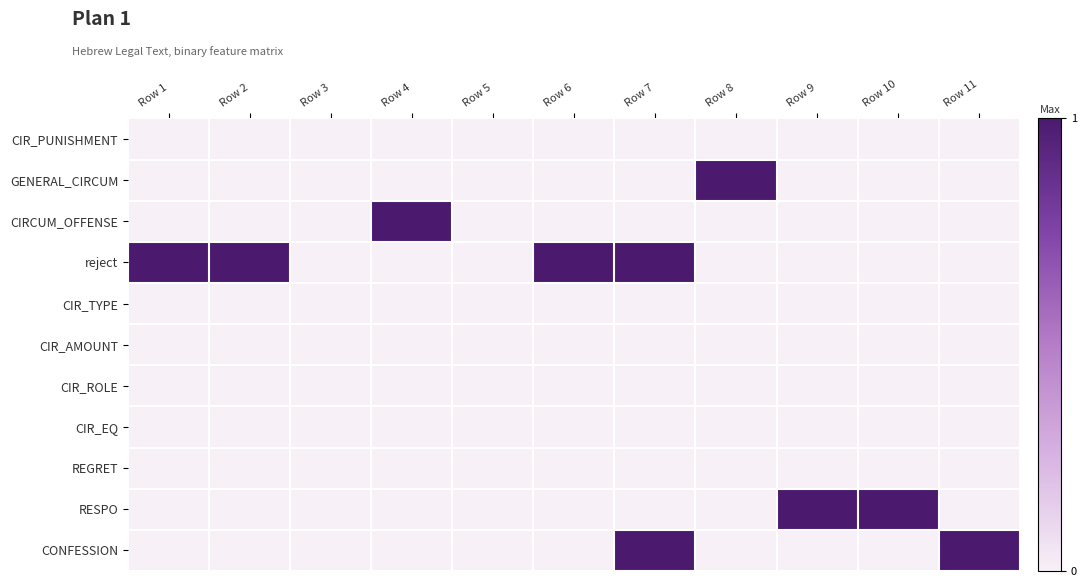

How many categories are shown in the chart?

11